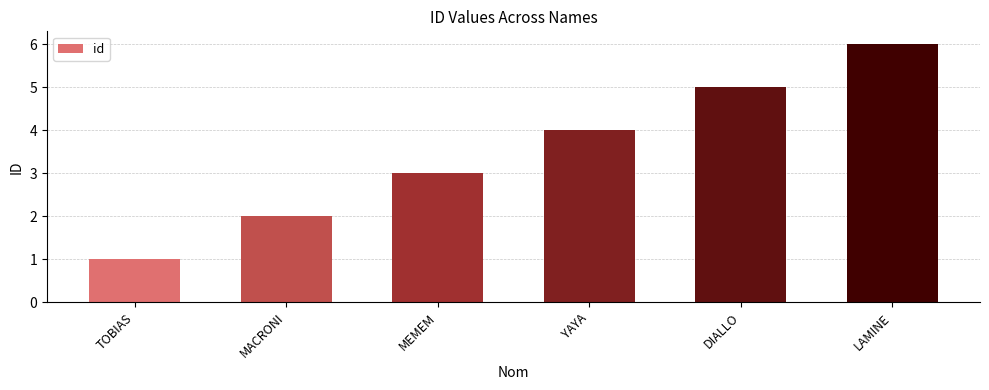

What is the label of the 4th bar from the right?

MEMEM